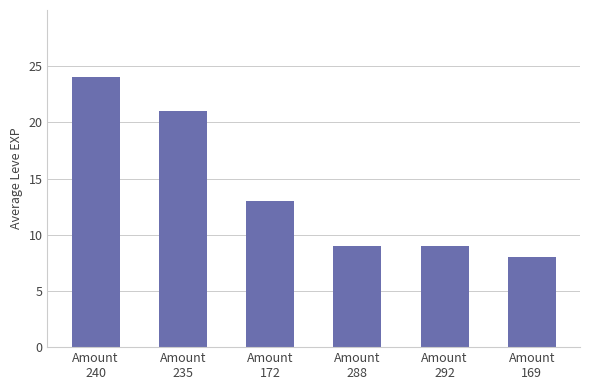

What is the value of the 1st bar from the left?

24